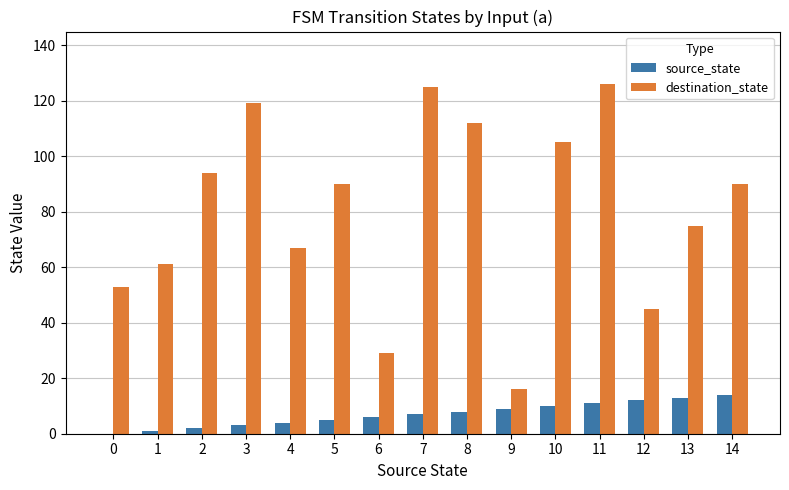

Reading left to right, what are all the values shown in this chart?

source_state: 0	1	2	3	4	5	6	7	8	9	10	11	12	13	14
destination_state: 53	61	94	119	67	90	29	125	112	16	105	126	45	75	90